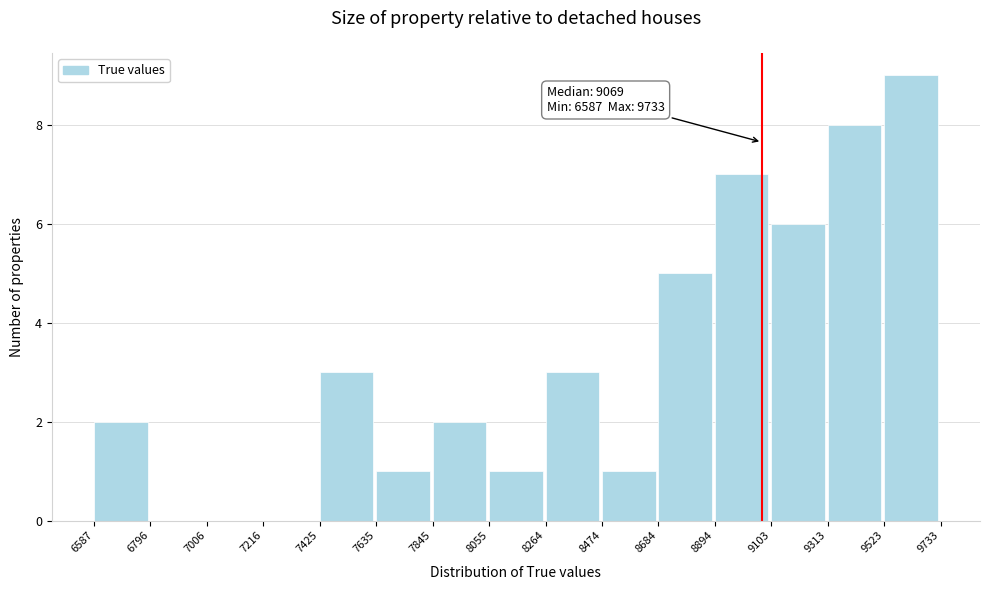

Over which range of the x-axis is the bar tallest?

9523 to 9733